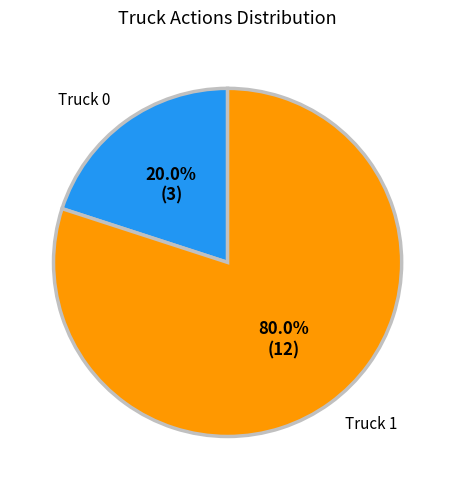

What is the smallest slice in the pie chart?

Truck 0